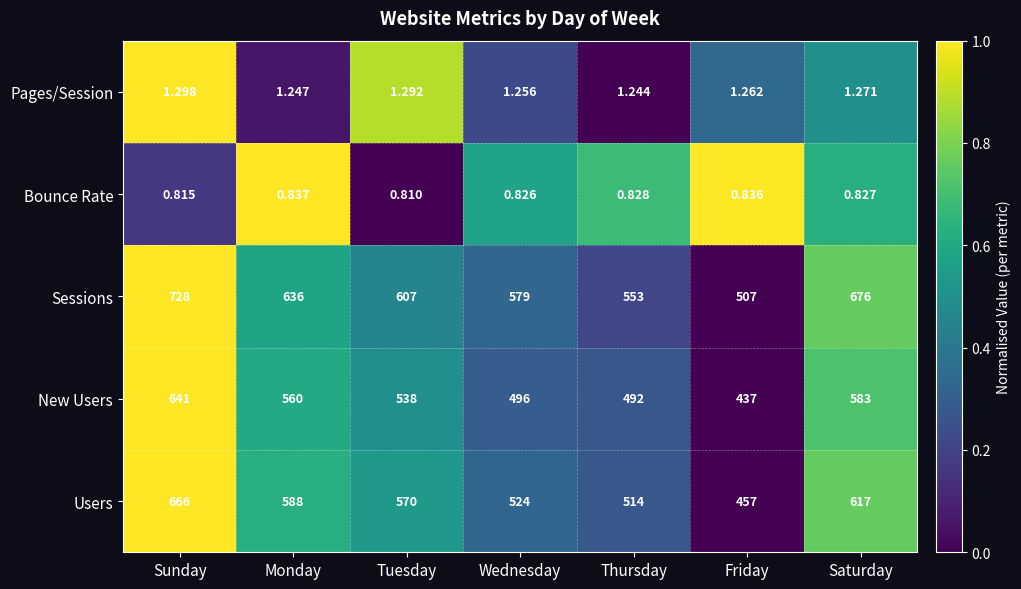

What is the sum of the values at Thursday and Wednesday?

0.2